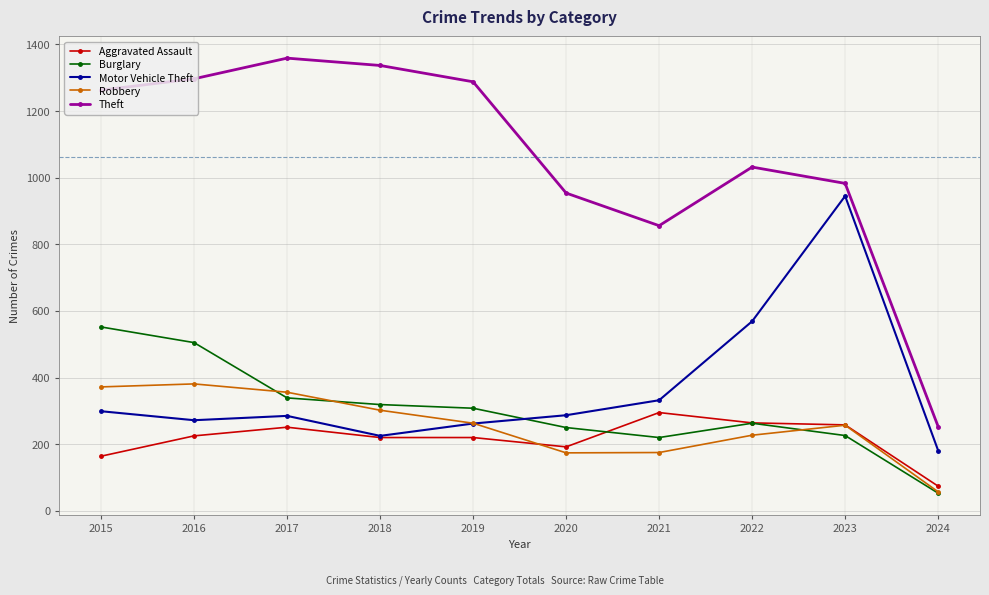

Where is the first local maximum for Aggravated Assault?

2017